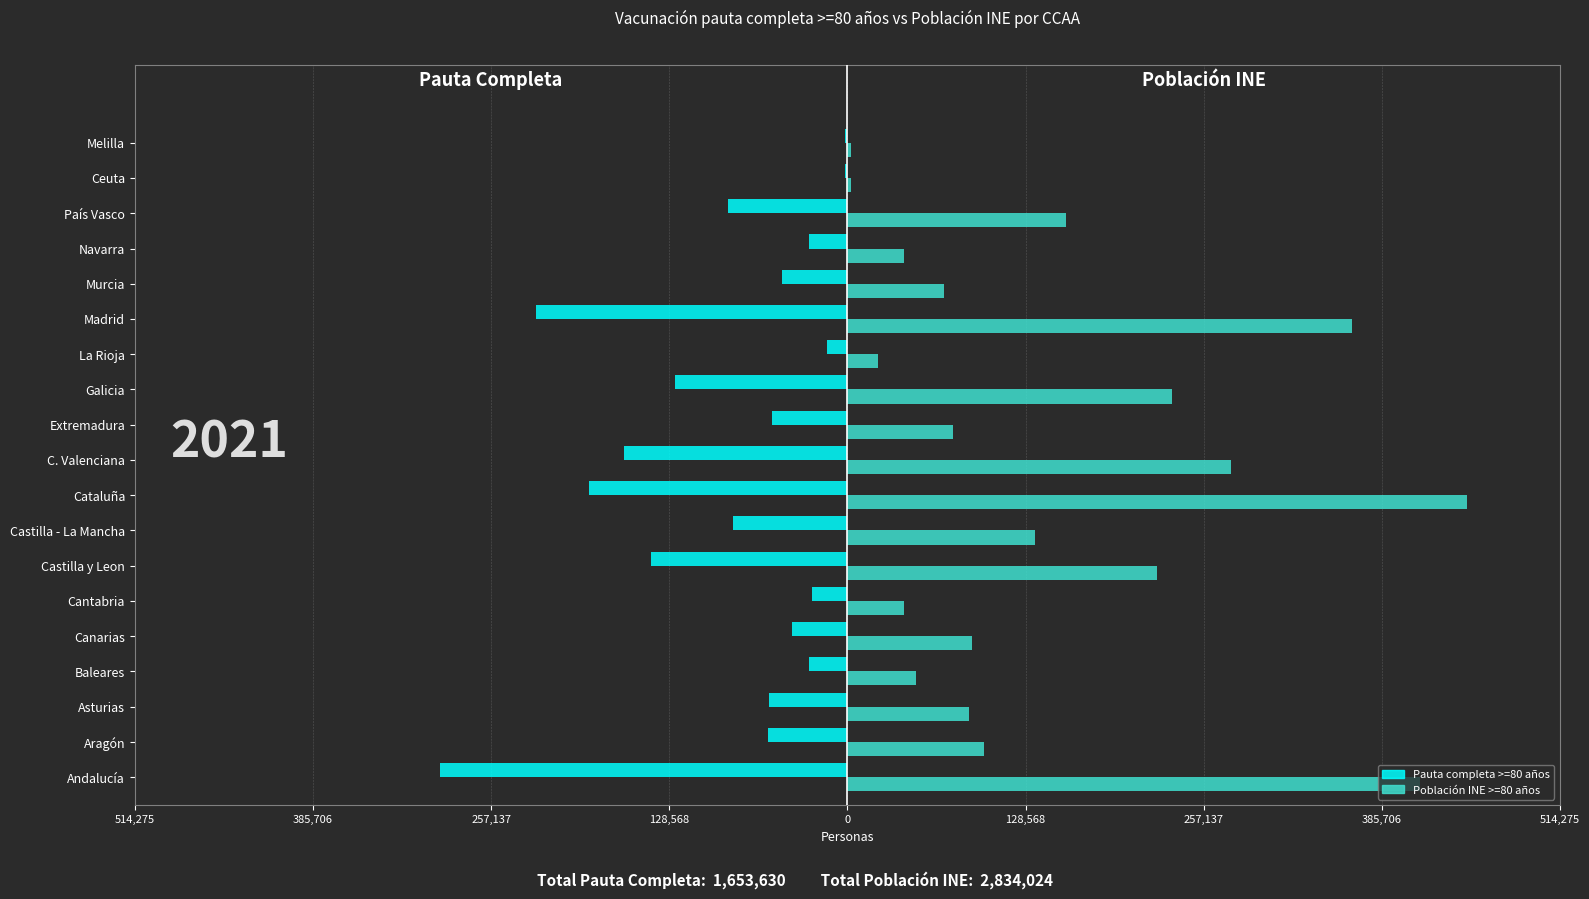

What are all the series names shown in the legend?

Pauta completa >=80 años, Población INE >=80 años